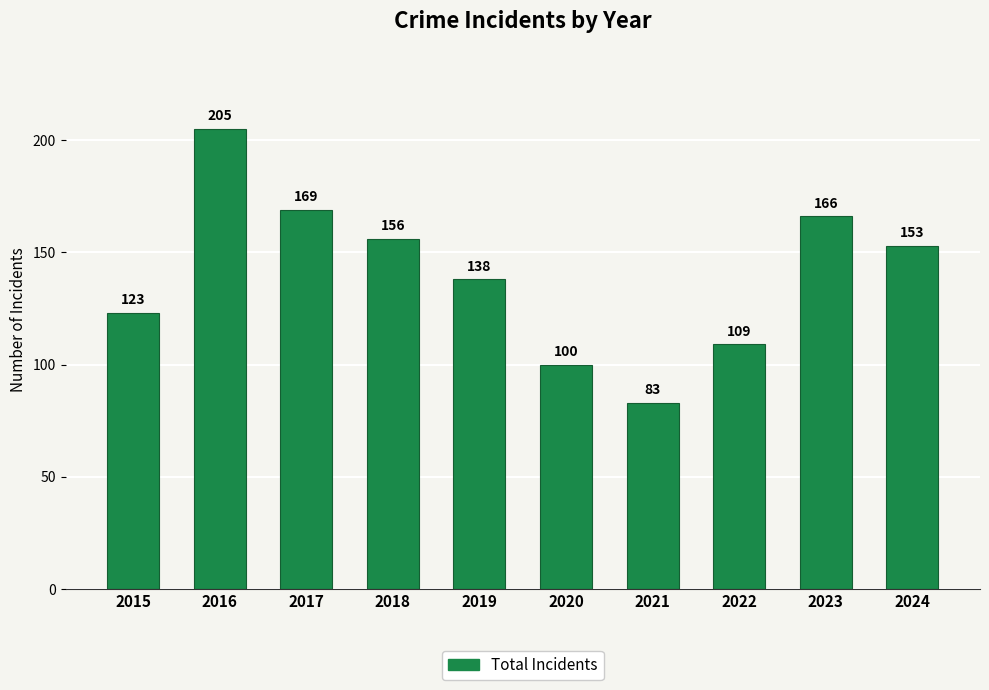

Where is the data nearest to the value 144?

2019